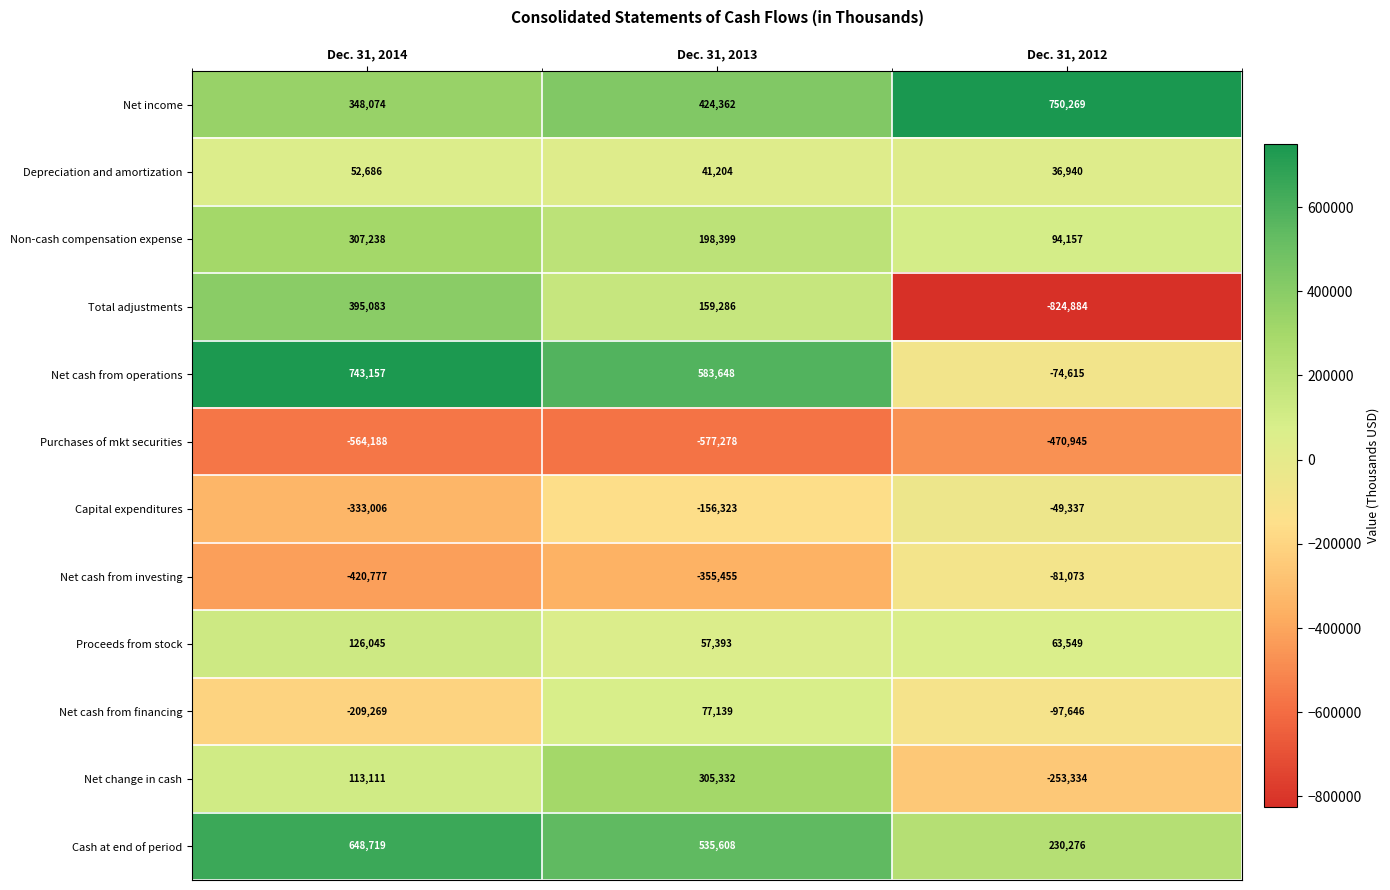

At which category is the sum across all series the highest?

Dec. 31, 2013